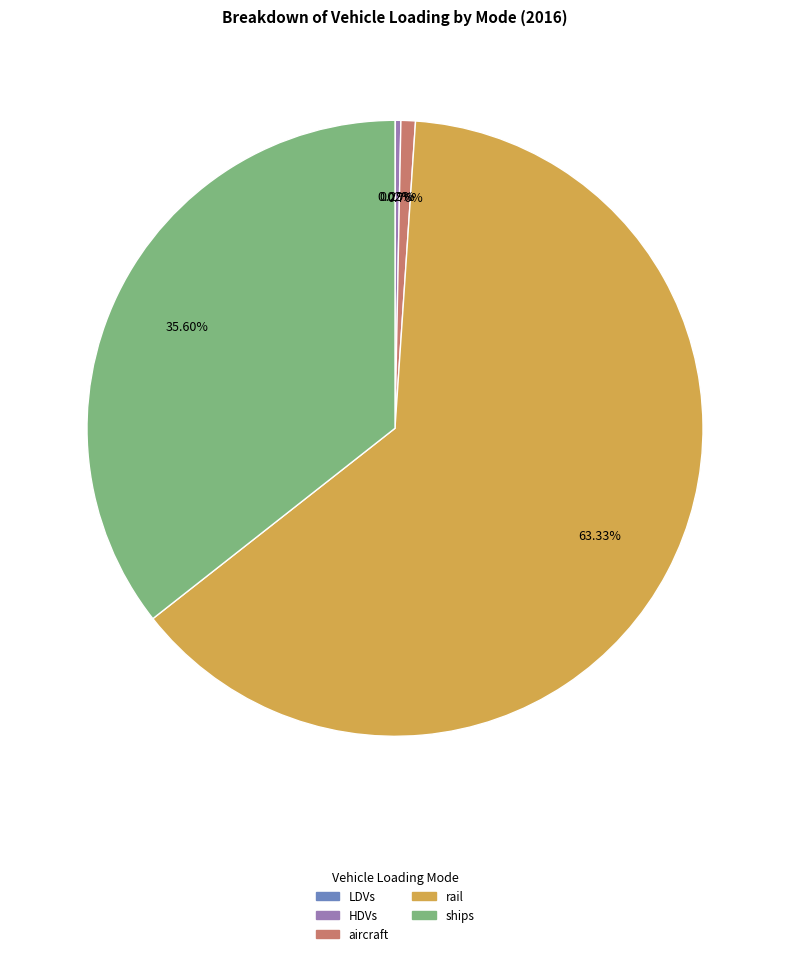

Is there any slice that represents more than half of the pie?

Yes